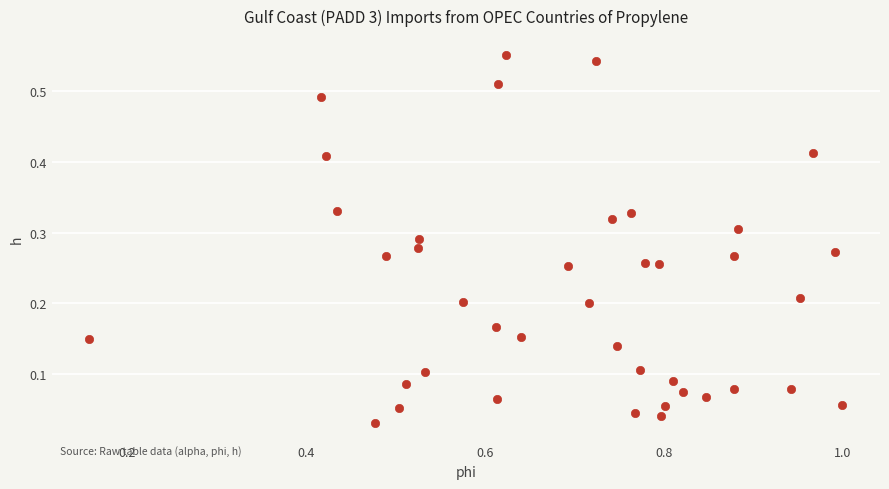

What is the range of X values (max minus min)?

0.8